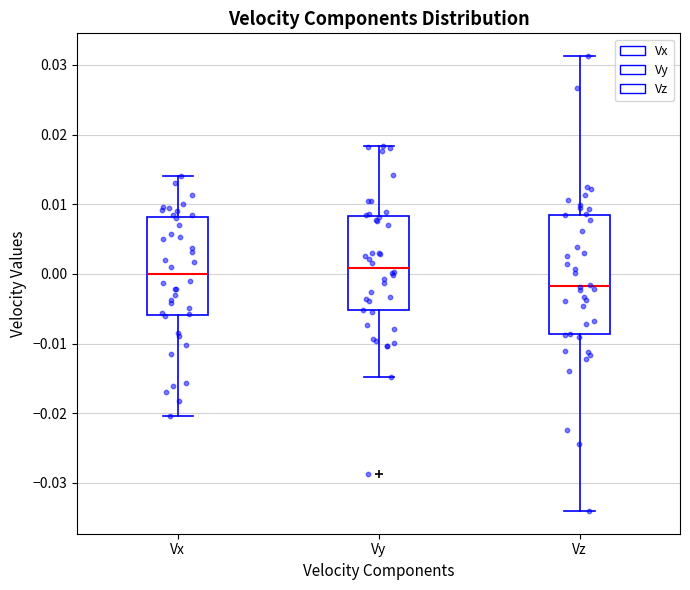

Where does the lower whisker of the box for Vz end on the y-axis? The values are not printed on the chart, so give them approximately, as read against the axis.

-0.034